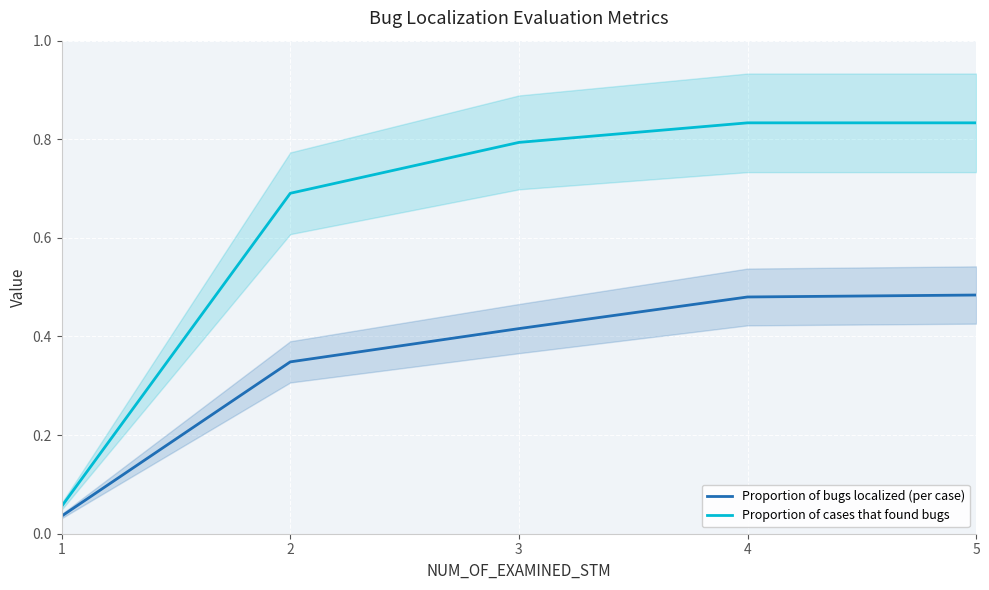

What is the difference between the maximum and minimum values in the Proportion of bugs localized (per case) series?

0.4